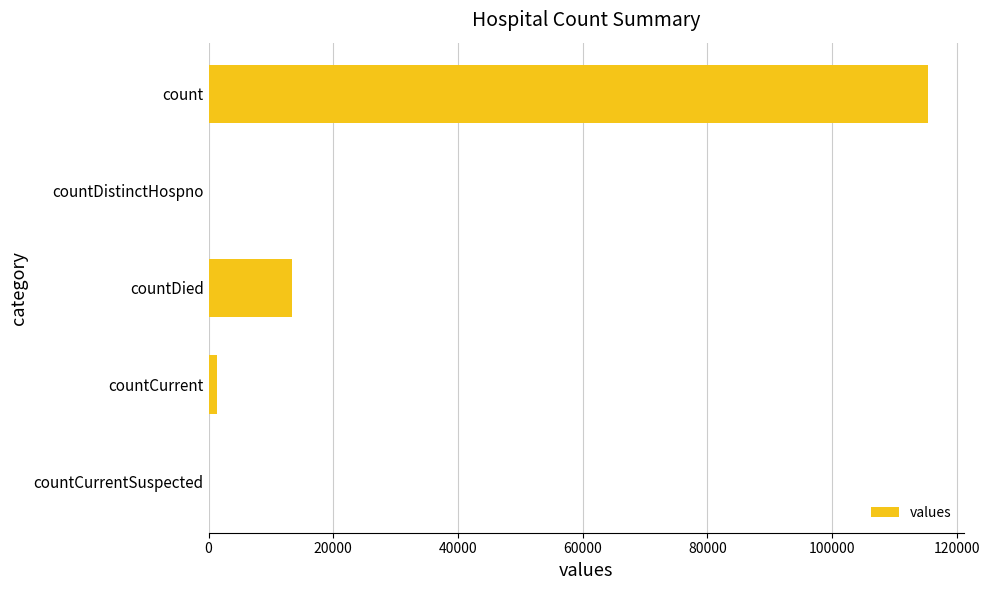

What is the greatest value displayed?

115379